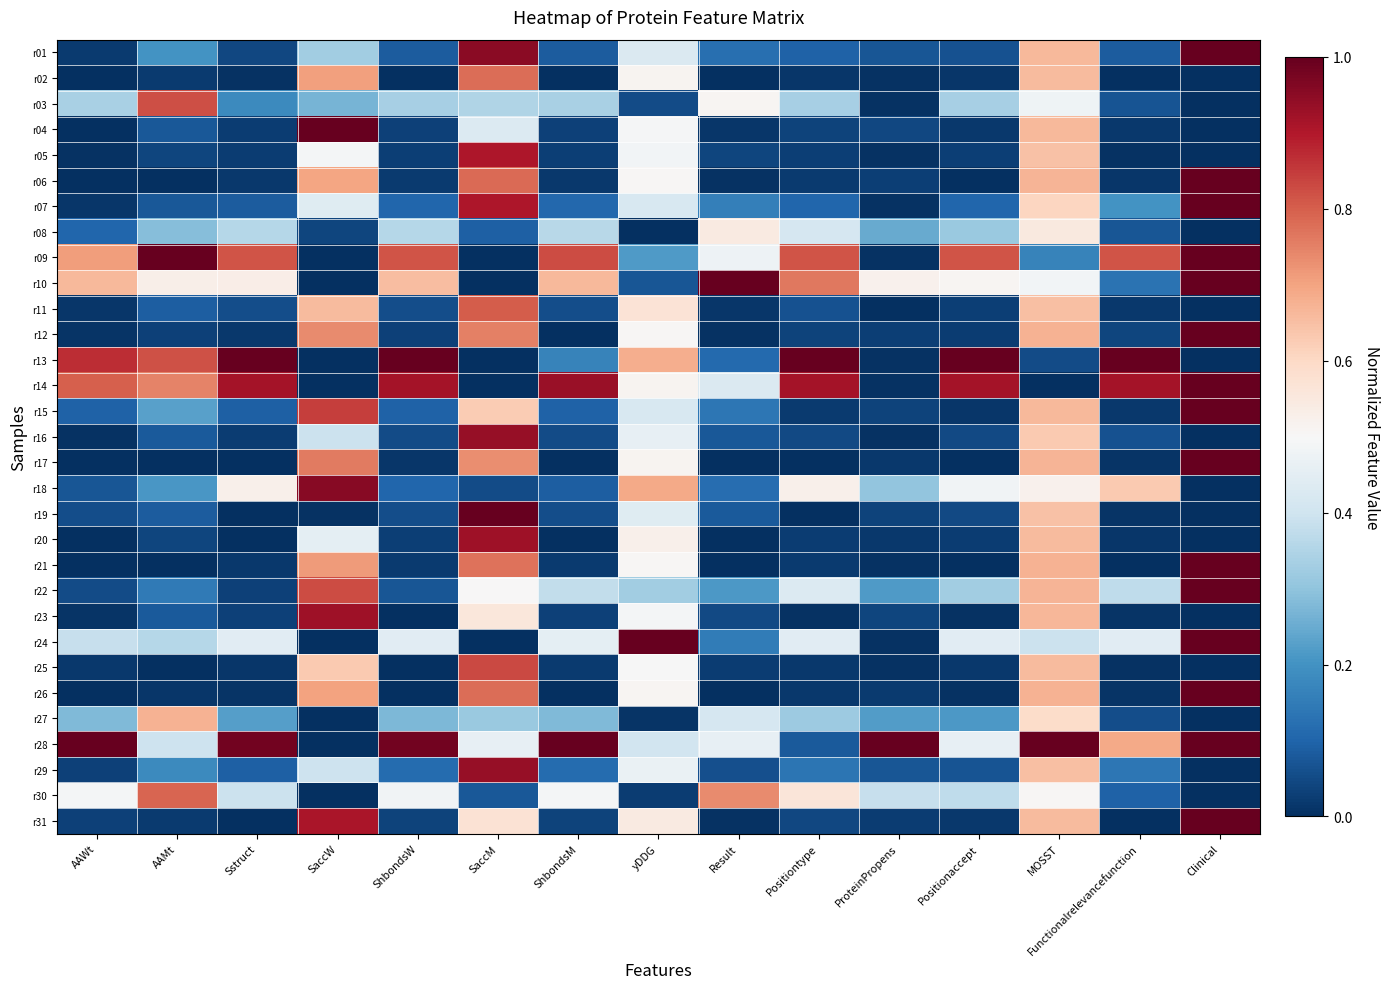

Reading right to left, transcribe all the data shown in this chart.

r01: Clinical=1.0	Functionalrelevancefunction=0.1	MOSST=0.7	Positionaccept=0.1	ProteinPropens=0.1	Positiontype=0.1	Result=0.1	yDDG=0.4	ShbondsM=0.1	SaccM=1.0	ShbondsW=0.1	SaccW=0.3	Sstruct=0.0	AAMt=0.2	AAWt=0.0
r02: Clinical=0.0	Functionalrelevancefunction=0.0	MOSST=0.7	Positionaccept=0.0	ProteinPropens=0.0	Positiontype=0.0	Result=0.0	yDDG=0.5	ShbondsM=0.0	SaccM=0.8	ShbondsW=0.0	SaccW=0.7	Sstruct=0.0	AAMt=0.0	AAWt=0.0
r03: Clinical=0.0	Functionalrelevancefunction=0.1	MOSST=0.5	Positionaccept=0.3	ProteinPropens=0.0	Positiontype=0.3	Result=0.5	yDDG=0.1	ShbondsM=0.3	SaccM=0.3	ShbondsW=0.3	SaccW=0.3	Sstruct=0.2	AAMt=0.8	AAWt=0.3
r04: Clinical=0.0	Functionalrelevancefunction=0.0	MOSST=0.7	Positionaccept=0.0	ProteinPropens=0.0	Positiontype=0.0	Result=0.0	yDDG=0.5	ShbondsM=0.0	SaccM=0.4	ShbondsW=0.0	SaccW=1.0	Sstruct=0.0	AAMt=0.1	AAWt=0.0
r05: Clinical=0.0	Functionalrelevancefunction=0.0	MOSST=0.6	Positionaccept=0.0	ProteinPropens=0.0	Positiontype=0.0	Result=0.0	yDDG=0.5	ShbondsM=0.0	SaccM=0.9	ShbondsW=0.0	SaccW=0.5	Sstruct=0.0	AAMt=0.0	AAWt=0.0
r06: Clinical=1.0	Functionalrelevancefunction=0.0	MOSST=0.7	Positionaccept=0.0	ProteinPropens=0.0	Positiontype=0.0	Result=0.0	yDDG=0.5	ShbondsM=0.0	SaccM=0.8	ShbondsW=0.0	SaccW=0.7	Sstruct=0.0	AAMt=0.0	AAWt=0.0
r07: Clinical=1.0	Functionalrelevancefunction=0.2	MOSST=0.6	Positionaccept=0.1	ProteinPropens=0.0	Positiontype=0.1	Result=0.2	yDDG=0.4	ShbondsM=0.1	SaccM=0.9	ShbondsW=0.1	SaccW=0.4	Sstruct=0.1	AAMt=0.1	AAWt=0.0
r08: Clinical=0.0	Functionalrelevancefunction=0.1	MOSST=0.5	Positionaccept=0.3	ProteinPropens=0.2	Positiontype=0.4	Result=0.5	yDDG=0.0	ShbondsM=0.4	SaccM=0.1	ShbondsW=0.4	SaccW=0.0	Sstruct=0.4	AAMt=0.3	AAWt=0.1
r09: Clinical=1.0	Functionalrelevancefunction=0.8	MOSST=0.2	Positionaccept=0.8	ProteinPropens=0.0	Positiontype=0.8	Result=0.5	yDDG=0.2	ShbondsM=0.8	SaccM=0.0	ShbondsW=0.8	SaccW=0.0	Sstruct=0.8	AAMt=1.0	AAWt=0.7
r10: Clinical=1.0	Functionalrelevancefunction=0.1	MOSST=0.5	Positionaccept=0.5	ProteinPropens=0.5	Positiontype=0.8	Result=1.0	yDDG=0.1	ShbondsM=0.7	SaccM=0.0	ShbondsW=0.7	SaccW=0.0	Sstruct=0.5	AAMt=0.5	AAWt=0.7
r11: Clinical=0.0	Functionalrelevancefunction=0.0	MOSST=0.7	Positionaccept=0.0	ProteinPropens=0.0	Positiontype=0.1	Result=0.0	yDDG=0.6	ShbondsM=0.1	SaccM=0.8	ShbondsW=0.1	SaccW=0.7	Sstruct=0.1	AAMt=0.1	AAWt=0.0
r12: Clinical=1.0	Functionalrelevancefunction=0.0	MOSST=0.7	Positionaccept=0.0	ProteinPropens=0.0	Positiontype=0.0	Result=0.0	yDDG=0.5	ShbondsM=0.0	SaccM=0.8	ShbondsW=0.0	SaccW=0.7	Sstruct=0.0	AAMt=0.0	AAWt=0.0
r13: Clinical=0.0	Functionalrelevancefunction=1.0	MOSST=0.1	Positionaccept=1.0	ProteinPropens=0.0	Positiontype=1.0	Result=0.1	yDDG=0.7	ShbondsM=0.2	SaccM=0.0	ShbondsW=1.0	SaccW=0.0	Sstruct=1.0	AAMt=0.8	AAWt=0.9
r14: Clinical=1.0	Functionalrelevancefunction=0.9	MOSST=0.0	Positionaccept=0.9	ProteinPropens=0.0	Positiontype=0.9	Result=0.4	yDDG=0.5	ShbondsM=0.9	SaccM=0.0	ShbondsW=0.9	SaccW=0.0	Sstruct=0.9	AAMt=0.7	AAWt=0.8
r15: Clinical=1.0	Functionalrelevancefunction=0.0	MOSST=0.7	Positionaccept=0.0	ProteinPropens=0.0	Positiontype=0.0	Result=0.1	yDDG=0.4	ShbondsM=0.1	SaccM=0.6	ShbondsW=0.1	SaccW=0.8	Sstruct=0.1	AAMt=0.2	AAWt=0.1
r16: Clinical=0.0	Functionalrelevancefunction=0.1	MOSST=0.6	Positionaccept=0.0	ProteinPropens=0.0	Positiontype=0.1	Result=0.1	yDDG=0.5	ShbondsM=0.1	SaccM=0.9	ShbondsW=0.1	SaccW=0.4	Sstruct=0.0	AAMt=0.1	AAWt=0.0
r17: Clinical=1.0	Functionalrelevancefunction=0.0	MOSST=0.7	Positionaccept=0.0	ProteinPropens=0.0	Positiontype=0.0	Result=0.0	yDDG=0.5	ShbondsM=0.0	SaccM=0.7	ShbondsW=0.0	SaccW=0.8	Sstruct=0.0	AAMt=0.0	AAWt=0.0
r18: Clinical=0.0	Functionalrelevancefunction=0.6	MOSST=0.5	Positionaccept=0.5	ProteinPropens=0.3	Positiontype=0.5	Result=0.1	yDDG=0.7	ShbondsM=0.1	SaccM=0.1	ShbondsW=0.1	SaccW=1.0	Sstruct=0.5	AAMt=0.2	AAWt=0.1
r19: Clinical=0.0	Functionalrelevancefunction=0.0	MOSST=0.6	Positionaccept=0.0	ProteinPropens=0.0	Positiontype=0.0	Result=0.1	yDDG=0.4	ShbondsM=0.1	SaccM=1.0	ShbondsW=0.1	SaccW=0.0	Sstruct=0.0	AAMt=0.1	AAWt=0.1
r20: Clinical=0.0	Functionalrelevancefunction=0.0	MOSST=0.7	Positionaccept=0.0	ProteinPropens=0.0	Positiontype=0.0	Result=0.0	yDDG=0.5	ShbondsM=0.0	SaccM=0.9	ShbondsW=0.0	SaccW=0.5	Sstruct=0.0	AAMt=0.0	AAWt=0.0
r21: Clinical=1.0	Functionalrelevancefunction=0.0	MOSST=0.7	Positionaccept=0.0	ProteinPropens=0.0	Positiontype=0.0	Result=0.0	yDDG=0.5	ShbondsM=0.0	SaccM=0.8	ShbondsW=0.0	SaccW=0.7	Sstruct=0.0	AAMt=0.0	AAWt=0.0
r22: Clinical=1.0	Functionalrelevancefunction=0.4	MOSST=0.7	Positionaccept=0.3	ProteinPropens=0.2	Positiontype=0.4	Result=0.2	yDDG=0.3	ShbondsM=0.4	SaccM=0.5	ShbondsW=0.1	SaccW=0.8	Sstruct=0.0	AAMt=0.1	AAWt=0.1
r23: Clinical=0.0	Functionalrelevancefunction=0.0	MOSST=0.7	Positionaccept=0.0	ProteinPropens=0.0	Positiontype=0.0	Result=0.0	yDDG=0.5	ShbondsM=0.0	SaccM=0.6	ShbondsW=0.0	SaccW=0.9	Sstruct=0.0	AAMt=0.1	AAWt=0.0
r24: Clinical=1.0	Functionalrelevancefunction=0.4	MOSST=0.4	Positionaccept=0.4	ProteinPropens=0.0	Positiontype=0.4	Result=0.2	yDDG=1.0	ShbondsM=0.5	SaccM=0.0	ShbondsW=0.4	SaccW=0.0	Sstruct=0.4	AAMt=0.4	AAWt=0.4
r25: Clinical=0.0	Functionalrelevancefunction=0.0	MOSST=0.7	Positionaccept=0.0	ProteinPropens=0.0	Positiontype=0.0	Result=0.0	yDDG=0.5	ShbondsM=0.0	SaccM=0.8	ShbondsW=0.0	SaccW=0.6	Sstruct=0.0	AAMt=0.0	AAWt=0.0
r26: Clinical=1.0	Functionalrelevancefunction=0.0	MOSST=0.7	Positionaccept=0.0	ProteinPropens=0.0	Positiontype=0.0	Result=0.0	yDDG=0.5	ShbondsM=0.0	SaccM=0.8	ShbondsW=0.0	SaccW=0.7	Sstruct=0.0	AAMt=0.0	AAWt=0.0
r27: Clinical=0.0	Functionalrelevancefunction=0.1	MOSST=0.6	Positionaccept=0.2	ProteinPropens=0.2	Positiontype=0.3	Result=0.4	yDDG=0.0	ShbondsM=0.3	SaccM=0.3	ShbondsW=0.3	SaccW=0.0	Sstruct=0.2	AAMt=0.7	AAWt=0.3
r28: Clinical=1.0	Functionalrelevancefunction=0.7	MOSST=1.0	Positionaccept=0.5	ProteinPropens=1.0	Positiontype=0.1	Result=0.5	yDDG=0.4	ShbondsM=1.0	SaccM=0.5	ShbondsW=1.0	SaccW=0.0	Sstruct=1.0	AAMt=0.4	AAWt=1.0
r29: Clinical=0.0	Functionalrelevancefunction=0.1	MOSST=0.6	Positionaccept=0.1	ProteinPropens=0.1	Positiontype=0.1	Result=0.1	yDDG=0.5	ShbondsM=0.1	SaccM=0.9	ShbondsW=0.1	SaccW=0.4	Sstruct=0.1	AAMt=0.2	AAWt=0.0
r30: Clinical=0.0	Functionalrelevancefunction=0.1	MOSST=0.5	Positionaccept=0.4	ProteinPropens=0.4	Positiontype=0.6	Result=0.7	yDDG=0.0	ShbondsM=0.5	SaccM=0.1	ShbondsW=0.5	SaccW=0.0	Sstruct=0.4	AAMt=0.8	AAWt=0.5
r31: Clinical=1.0	Functionalrelevancefunction=0.0	MOSST=0.7	Positionaccept=0.0	ProteinPropens=0.0	Positiontype=0.0	Result=0.0	yDDG=0.5	ShbondsM=0.0	SaccM=0.6	ShbondsW=0.0	SaccW=0.9	Sstruct=0.0	AAMt=0.0	AAWt=0.0